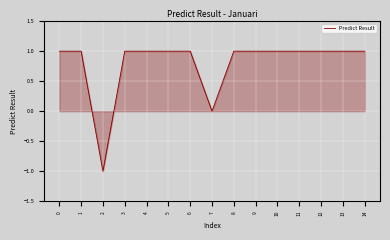

How many lines are shown in the chart?

1